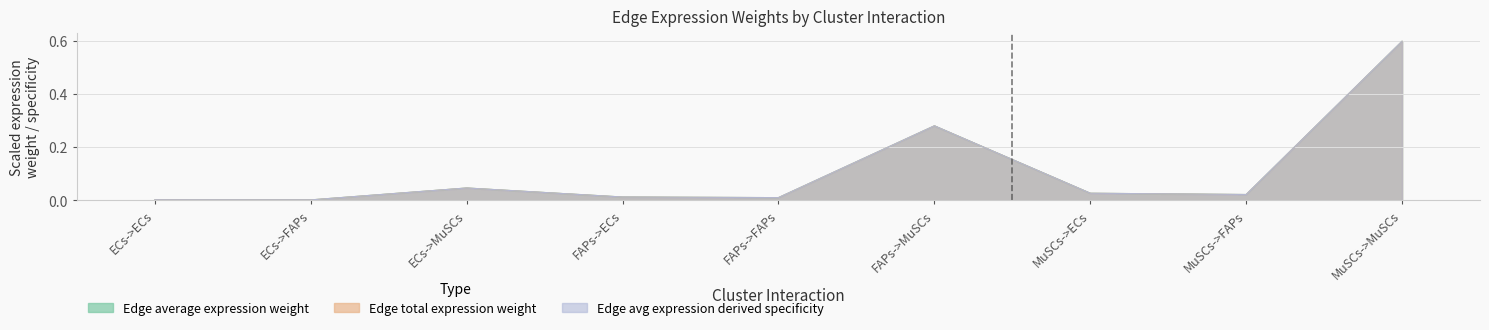

At how many categories does at least one series exceed 0?

9